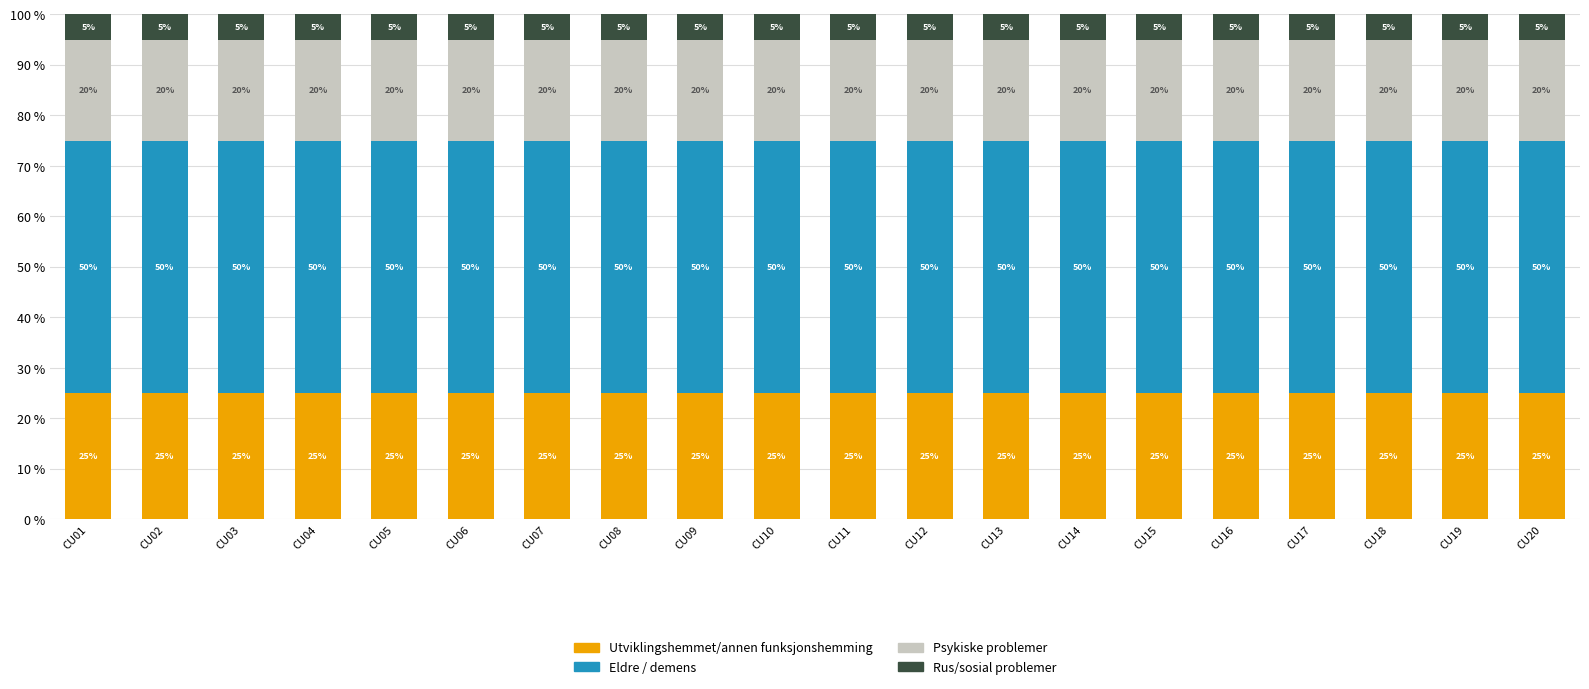

True or false: Utviklingshemmet/annen funksjonshemming has a value of 25 at CU05.

True